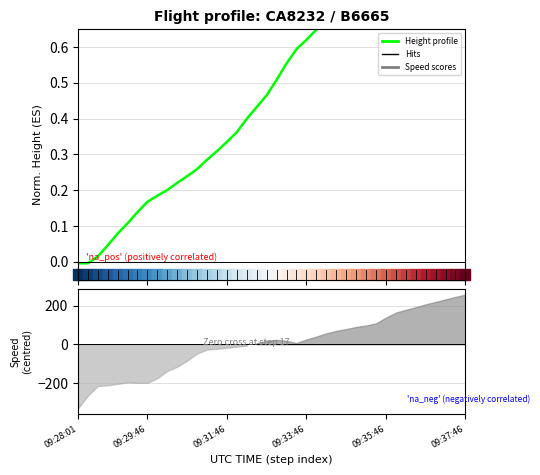

Which has a higher value, 09:28:01 or 26?

26